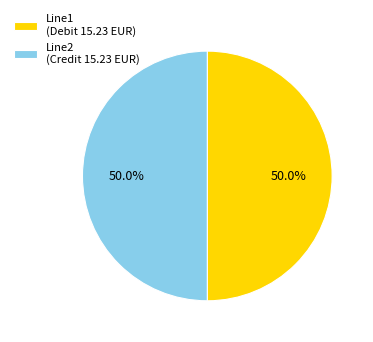

To the nearest percent, what percentage of the pie is Line2?

50%